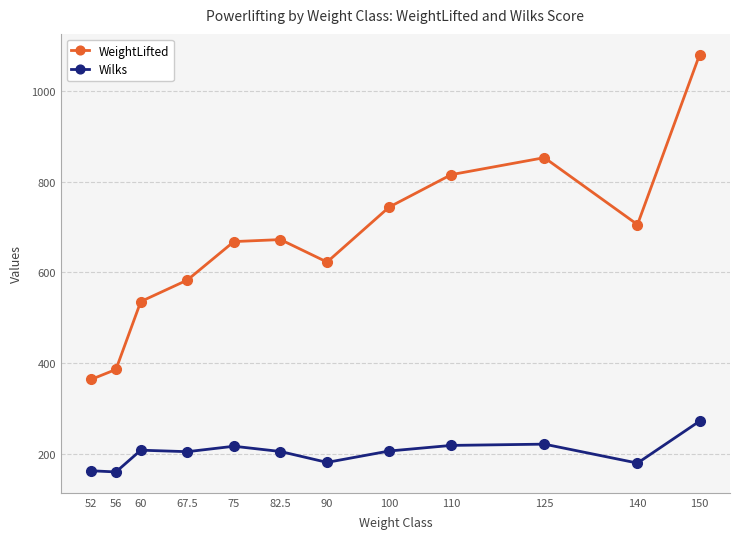

What is the label of the 5th point from the left?

75